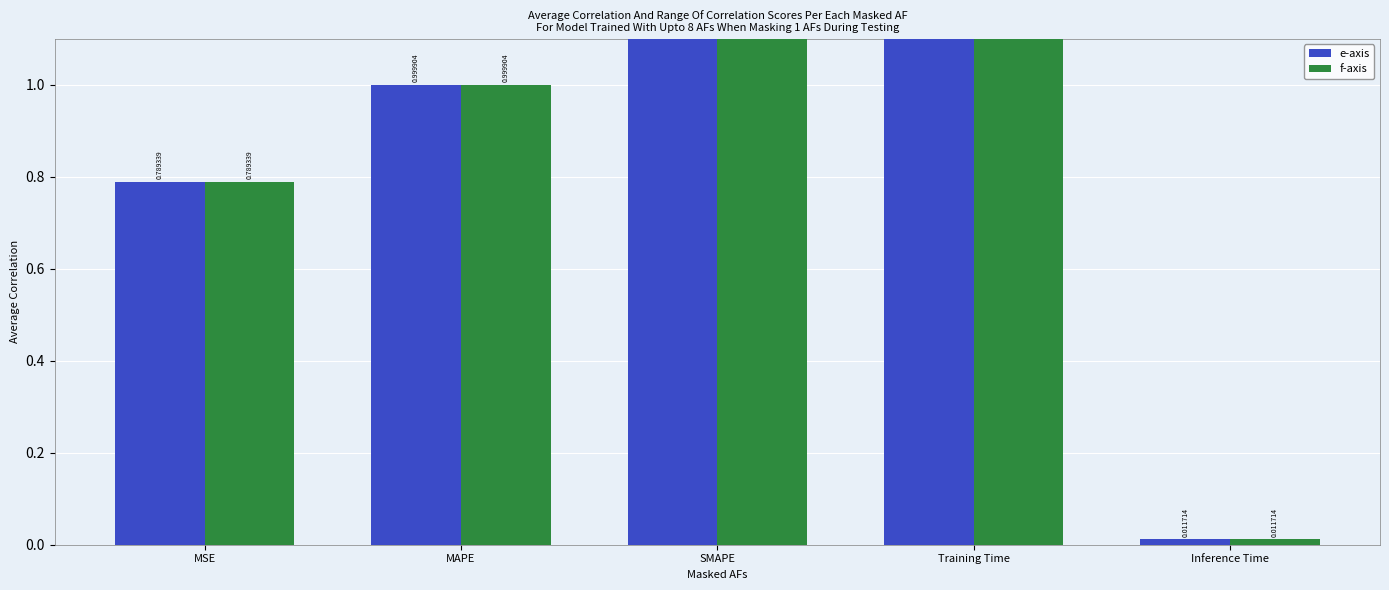

Reading left to right, transcribe all the data shown in this chart.

e-axis: 0.8	1.0	2.0	2.4	0.0
f-axis: 0.8	1.0	2.0	2.4	0.0